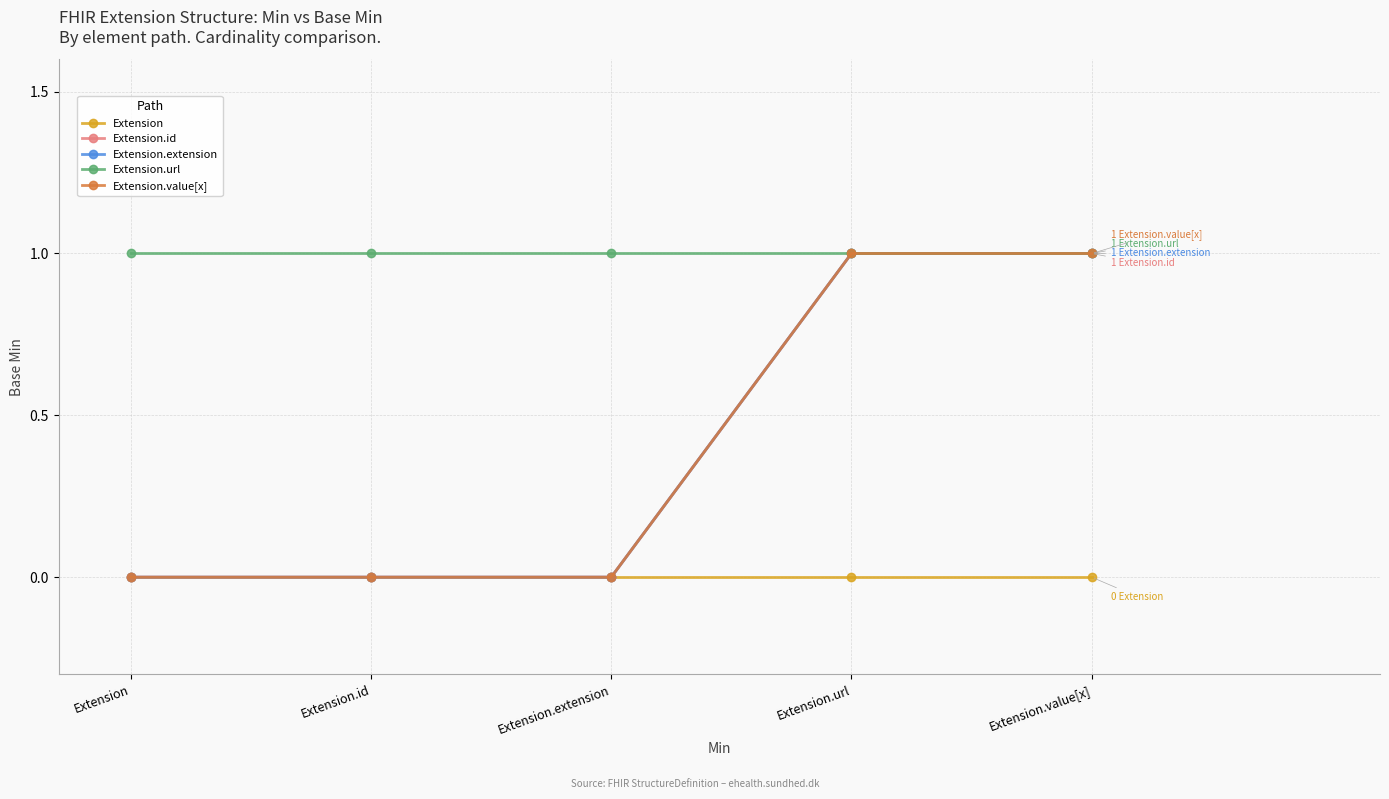

Is this an area chart (filled region under the line)?

No